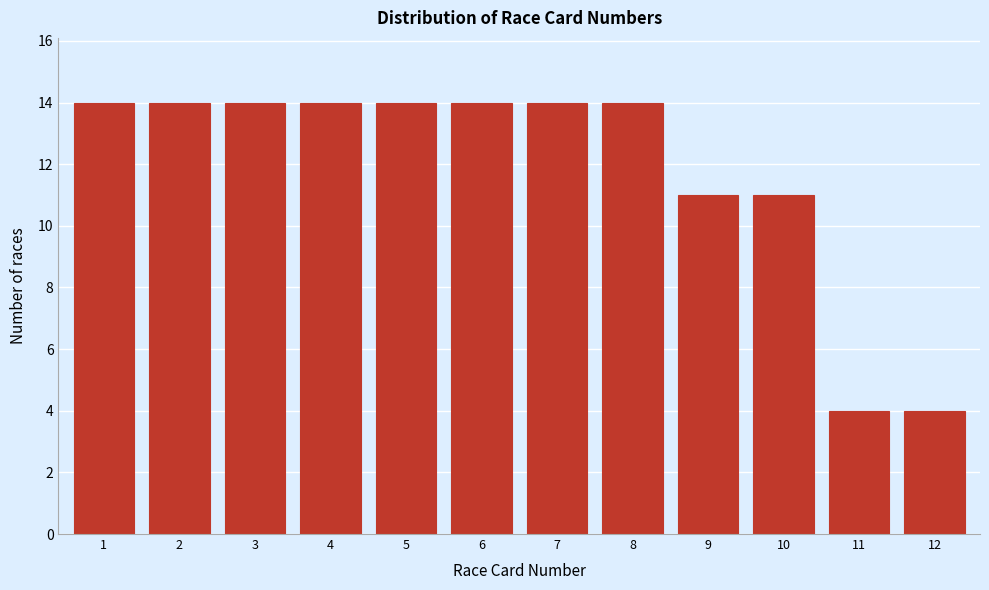

Reading right to left, list all the values displayed in this chart.

4	4	11	11	14	14	14	14	14	14	14	14